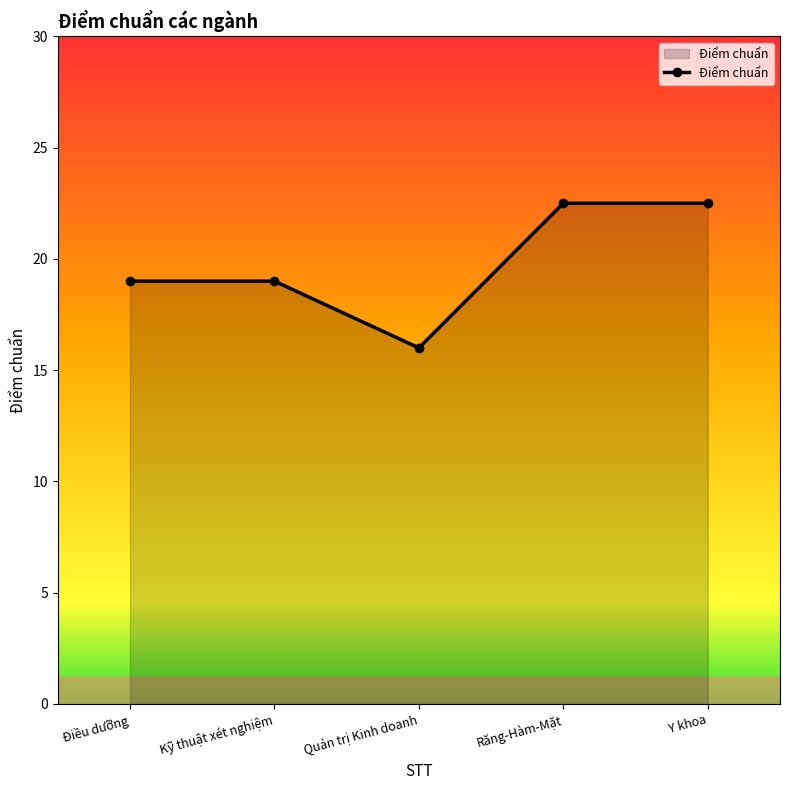

How many lines are shown in the chart?

1